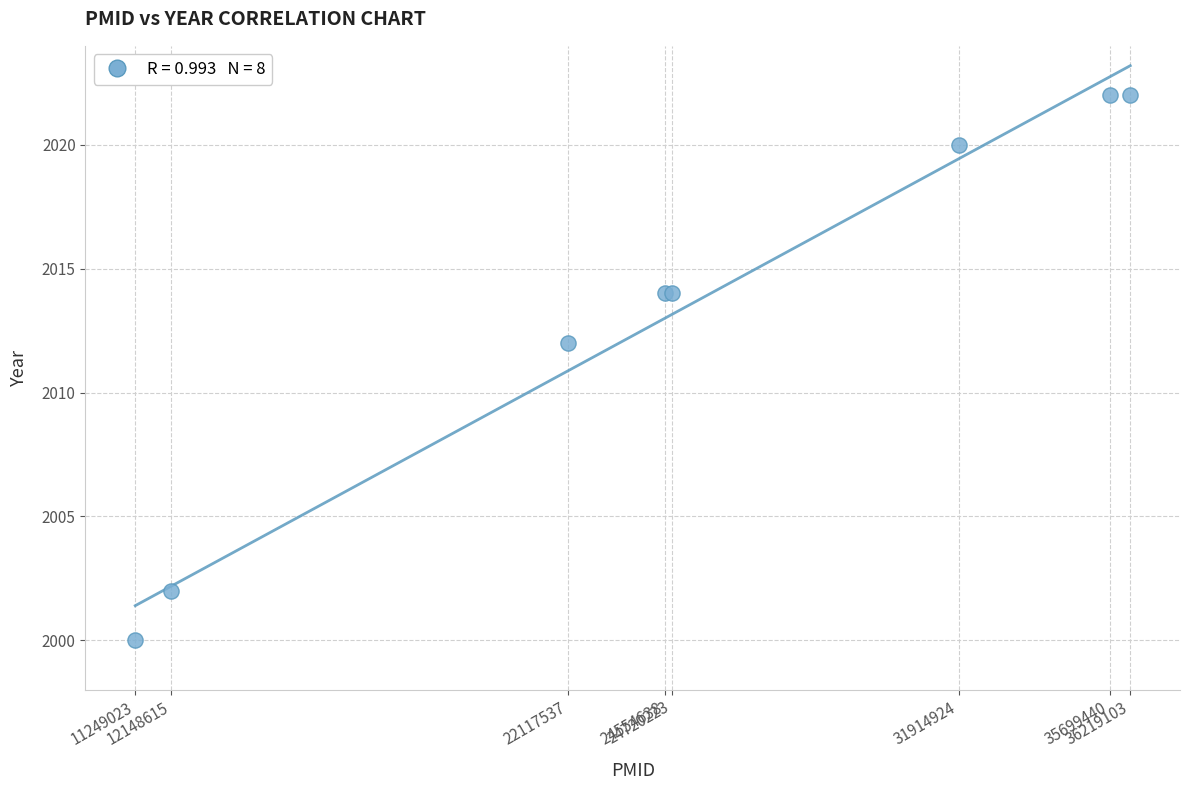

What Y value in the scatter plot is closest to 2011?

2012